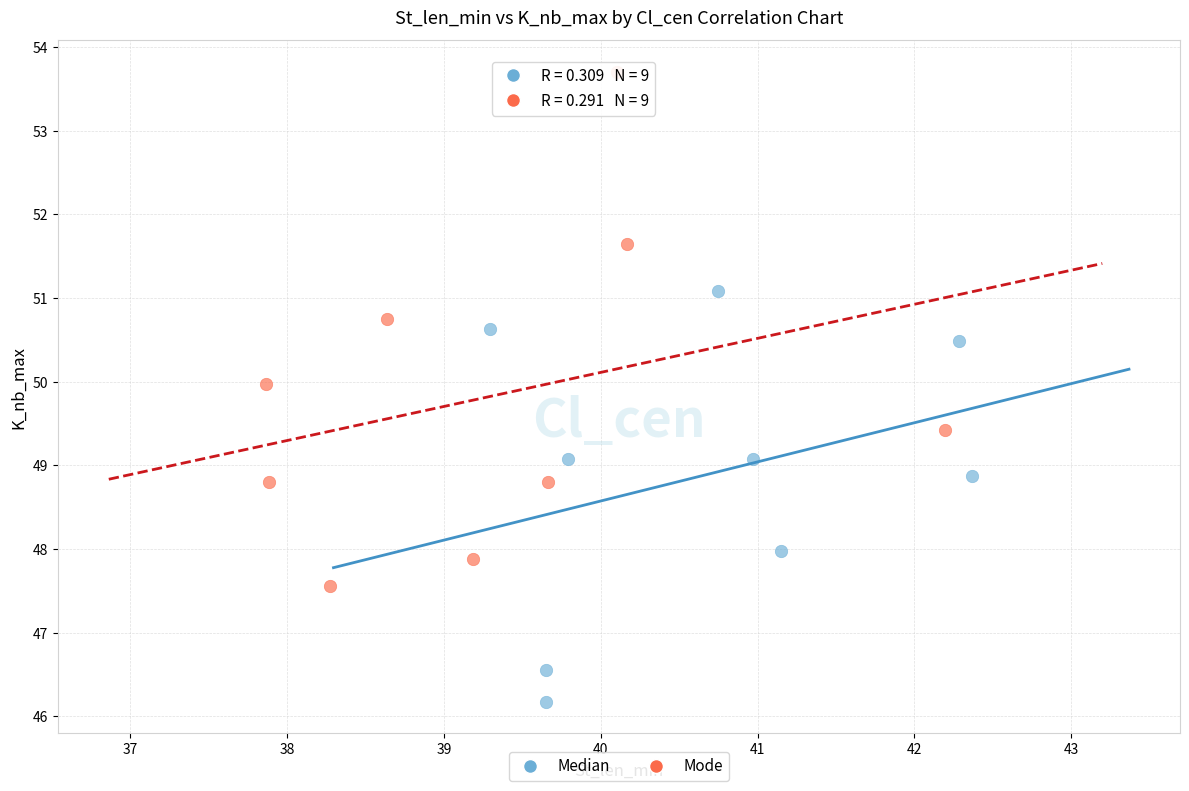

Which series has the widest spread of Y values?

Mode